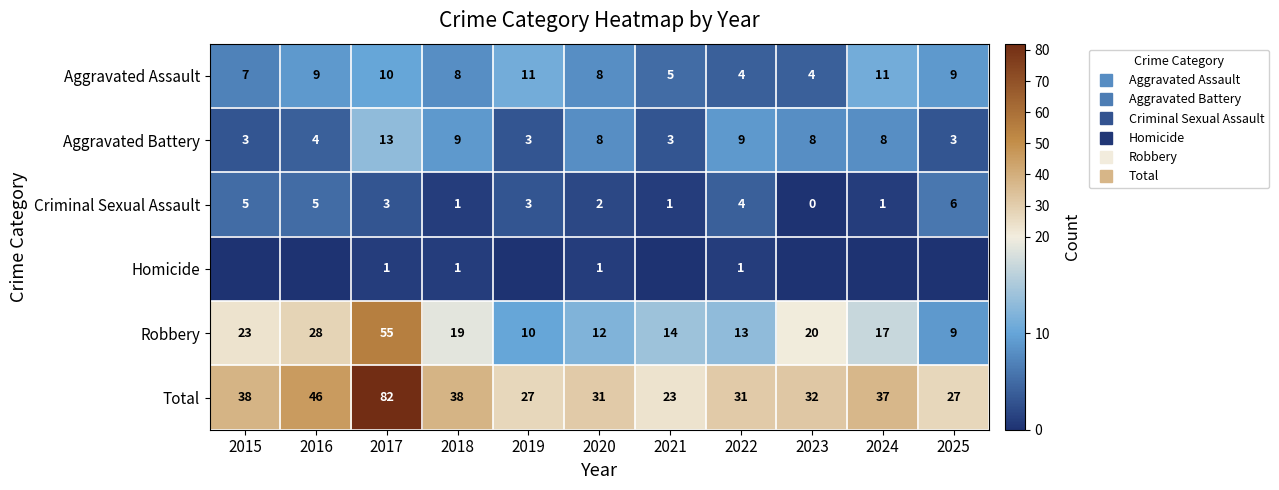

What is the difference between the highest and lowest values at 2020?

30